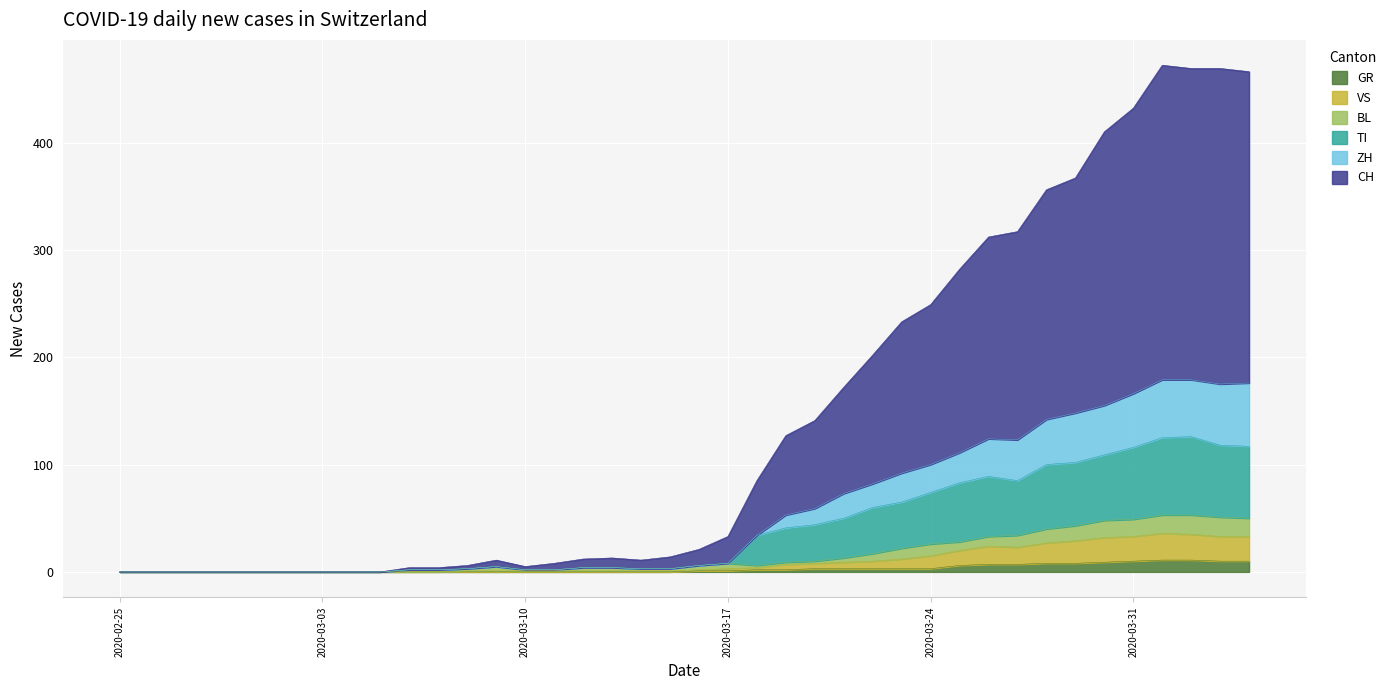

What is the maximum value for GR?

11